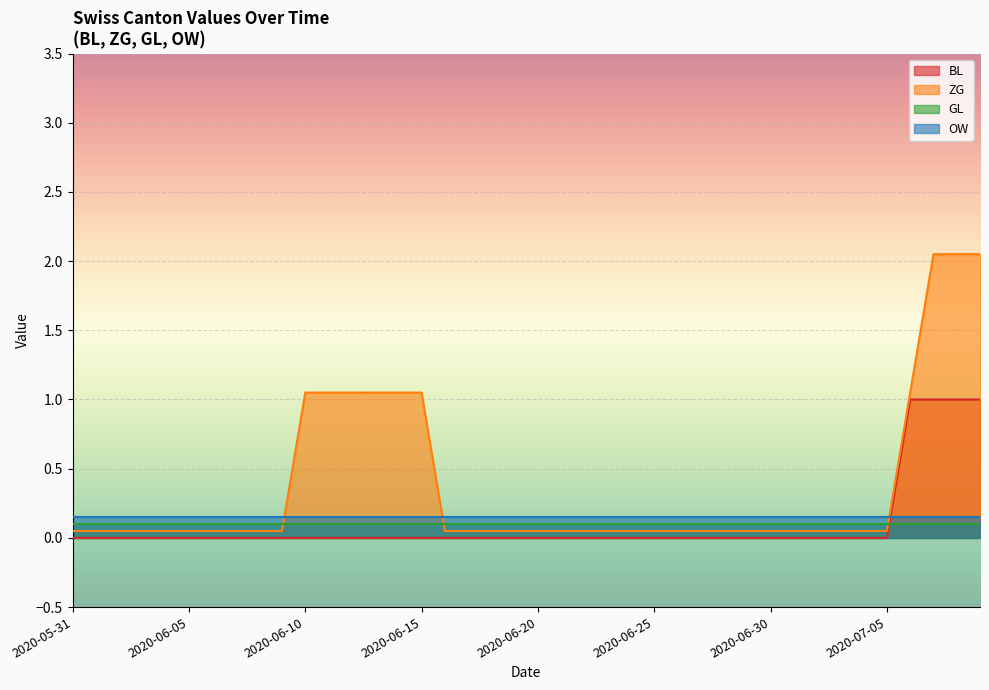

What is the highest value of the BL series?

1.0